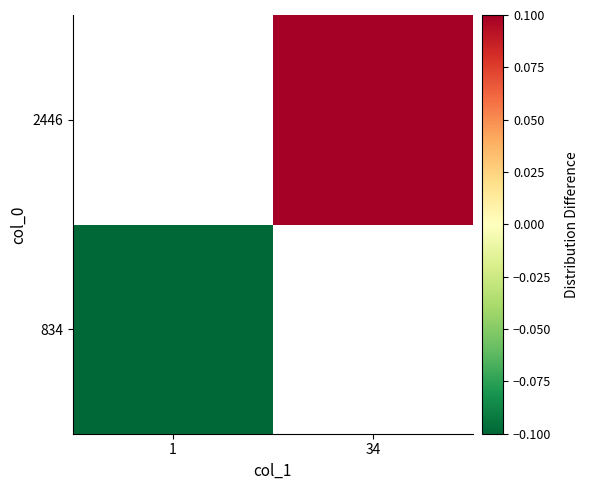

At which label does 2446 first exceed 0?

34